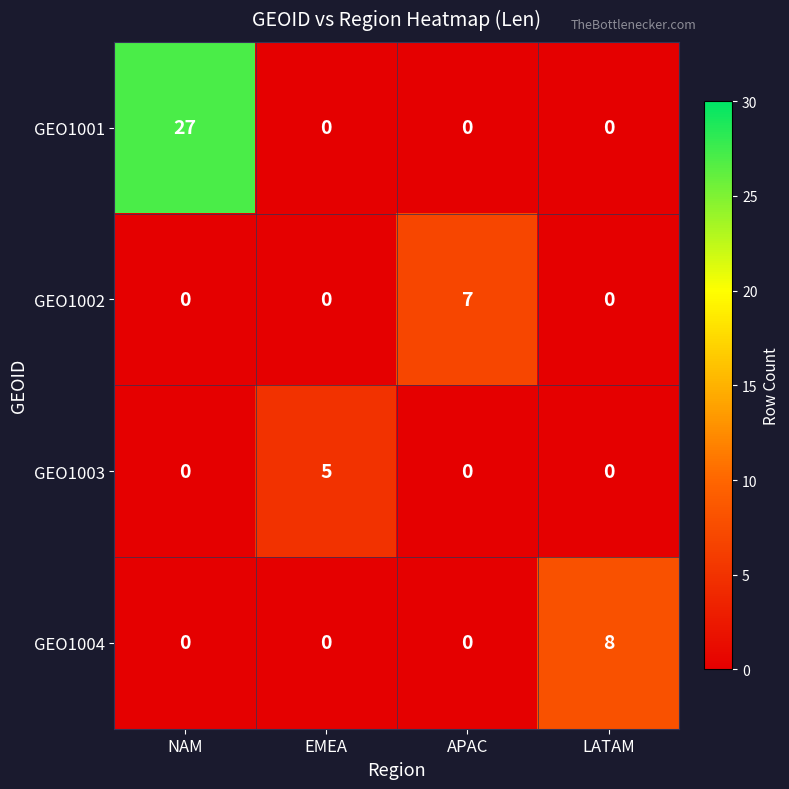

Rank the series by their maximum value, from highest to lowest.

GEO1001, GEO1004, GEO1002, GEO1003